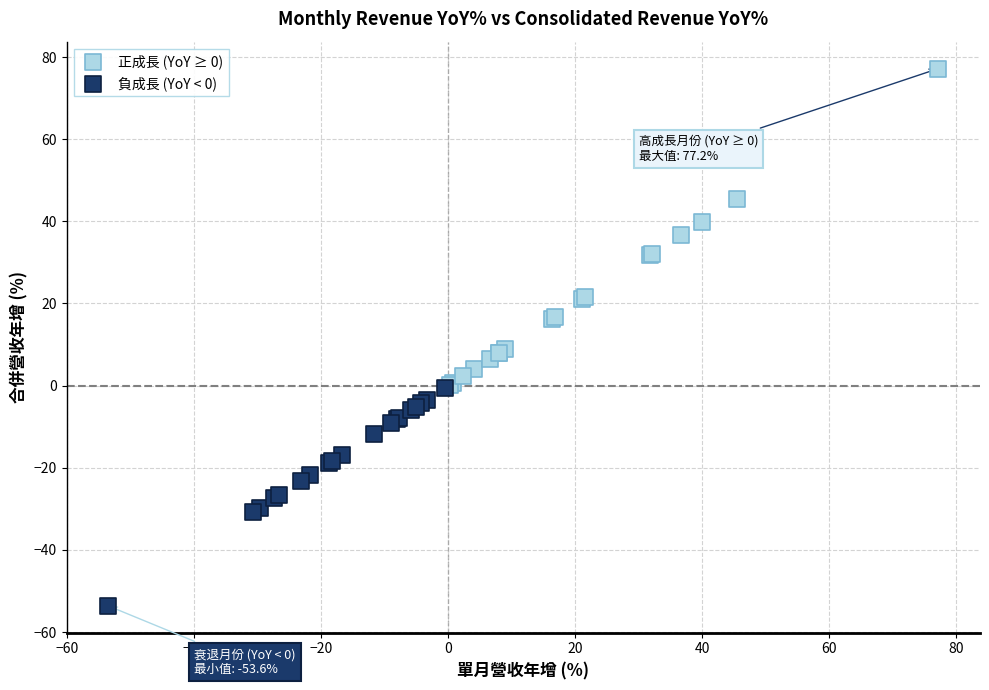

What are all the series names shown in the legend?

正成長 (YoY ≥ 0), 負成長 (YoY < 0)